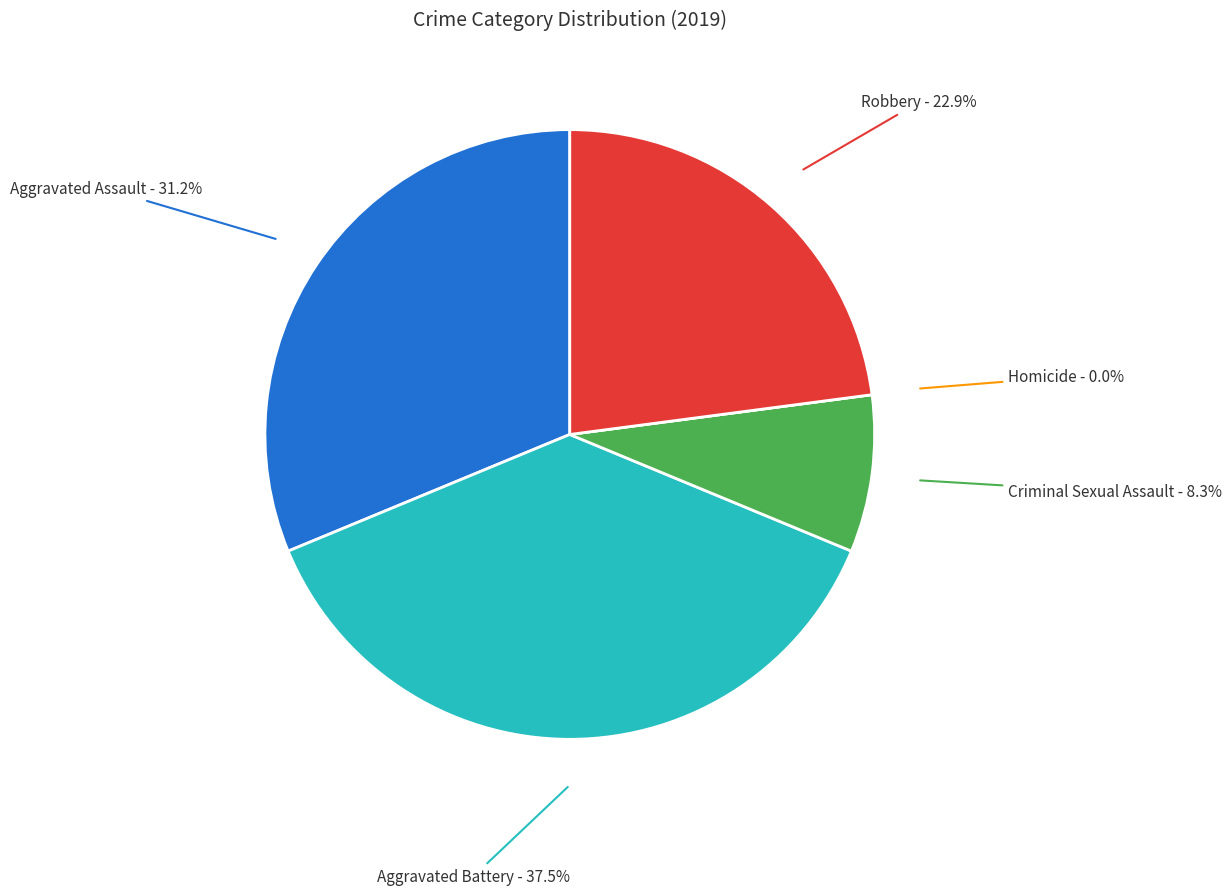

To the nearest percent, what is the combined percentage of Aggravated Battery and Aggravated Assault?

69%